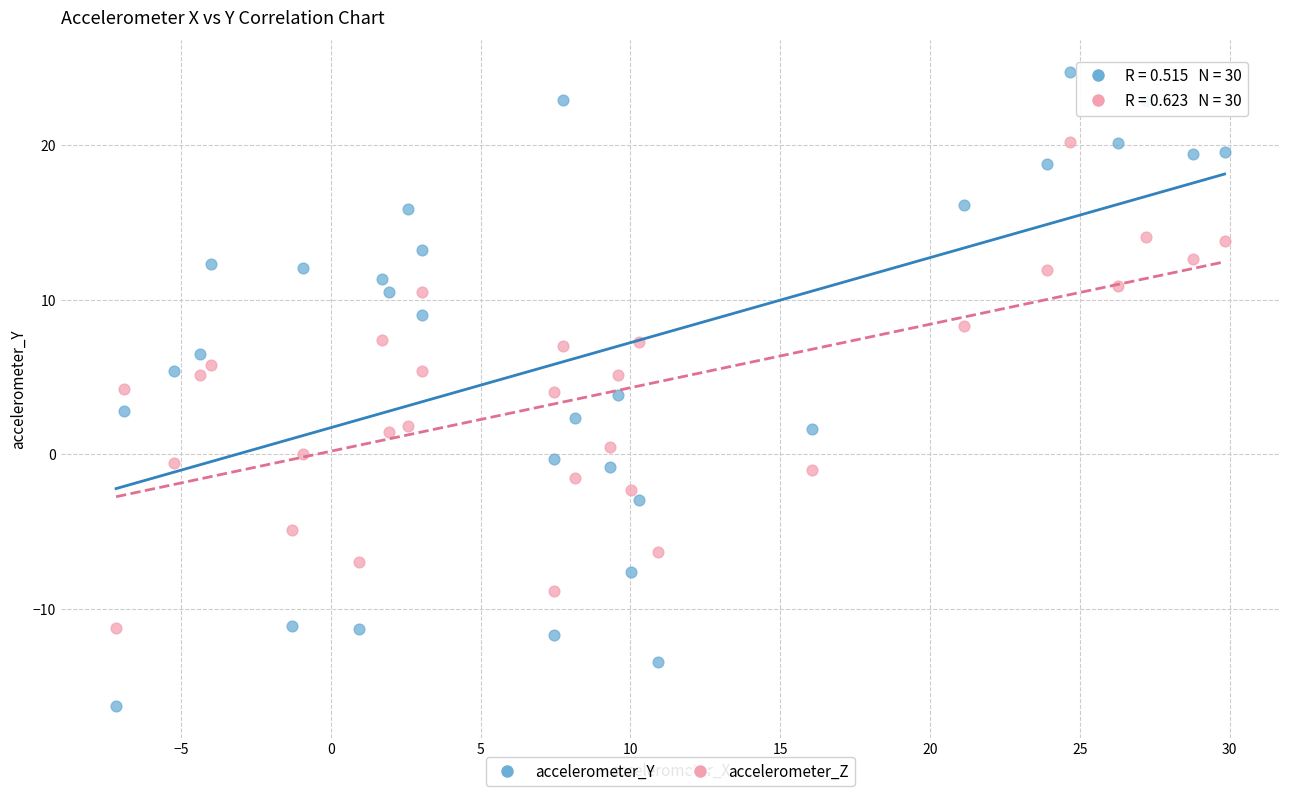

Which series reaches the maximum Y coordinate?

accelerometer_Y